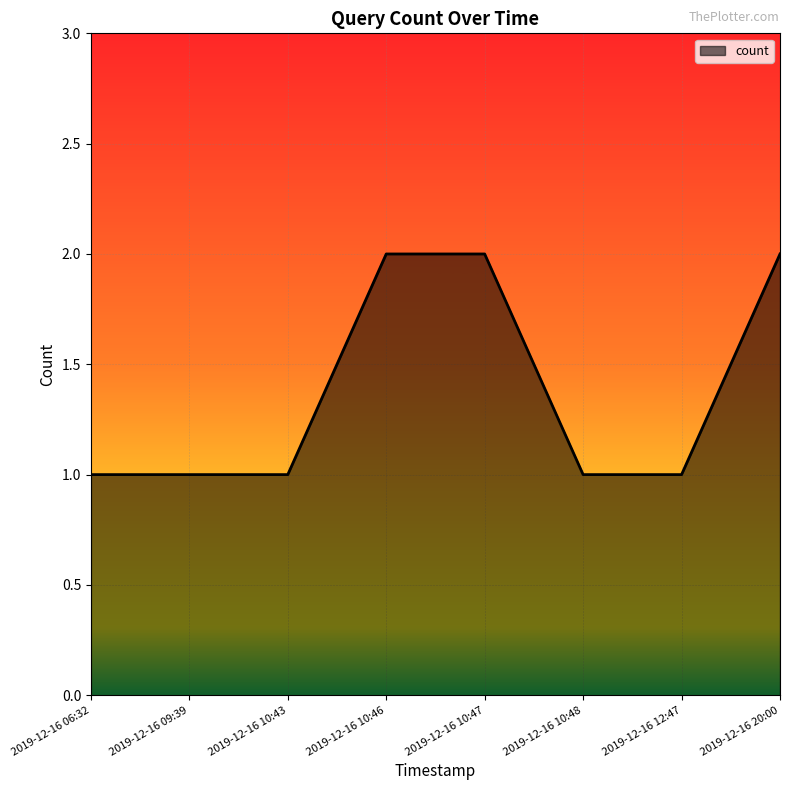

Is it true that the value at 2019-12-16 10:46 is 2?

True